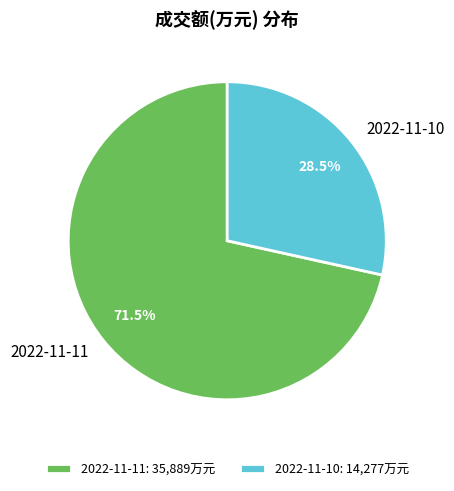

True or false: 2022-11-11 accounts for 66% of the total.

False